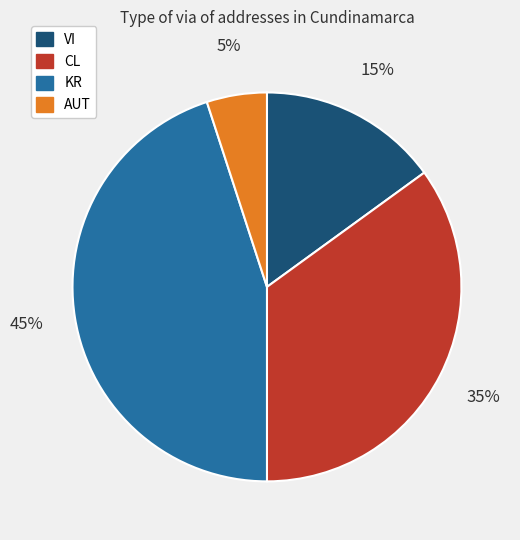

To the nearest percent, what is the average slice percentage?

25%